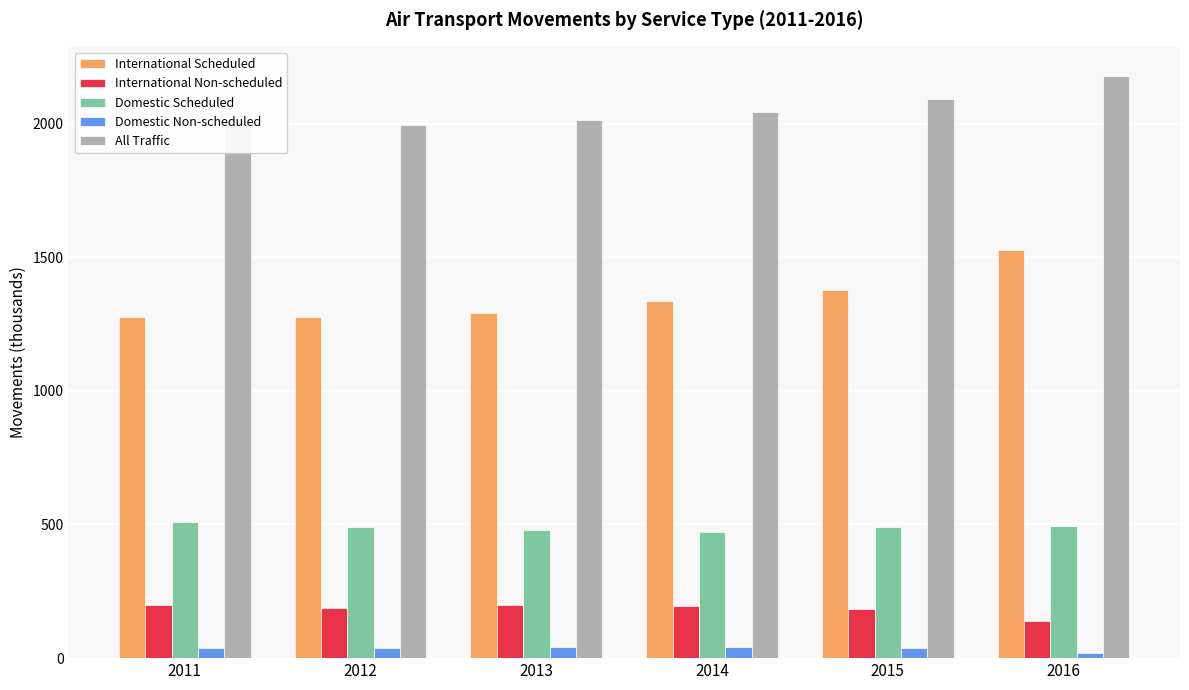

Read the International Scheduled value at 2014.

1337.7